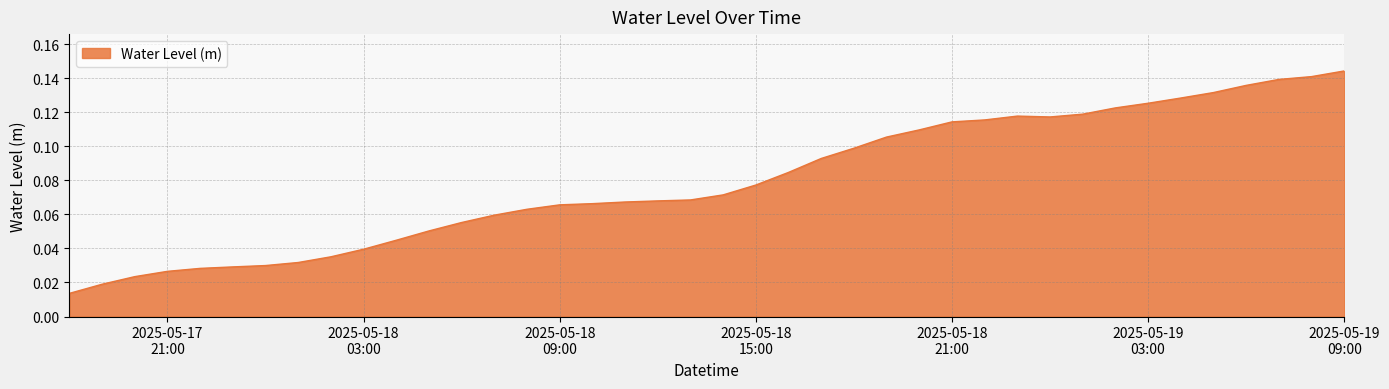

At which category does the data reach its first local valley?

2025-05-19 00:00:00